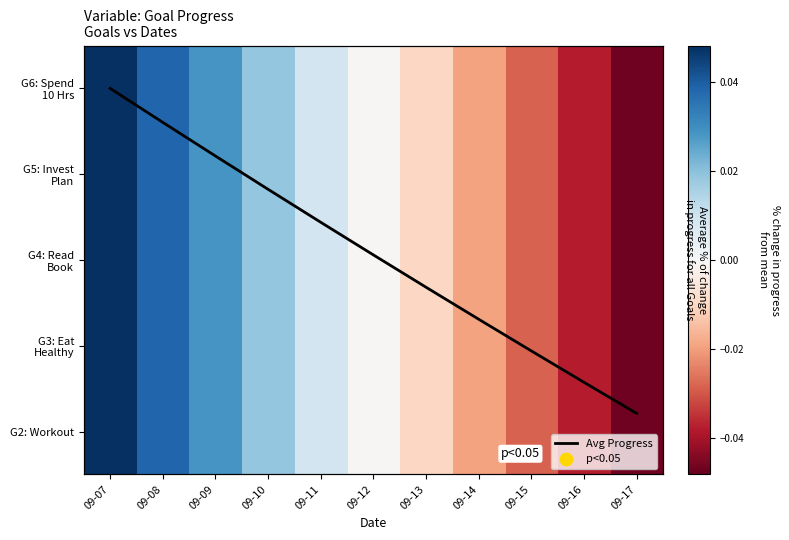

Which series has the largest total across all categories?

Avg Progress